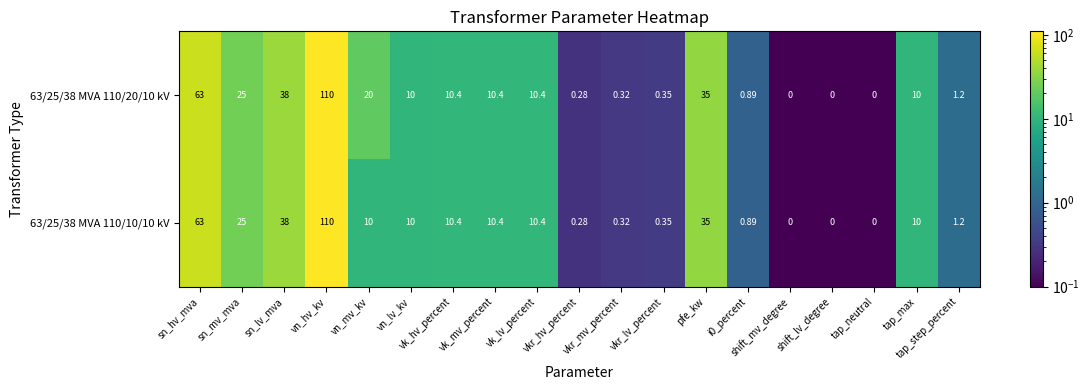

How many values in 63/25/38 MVA 110/10/10 kV are above zero?

16